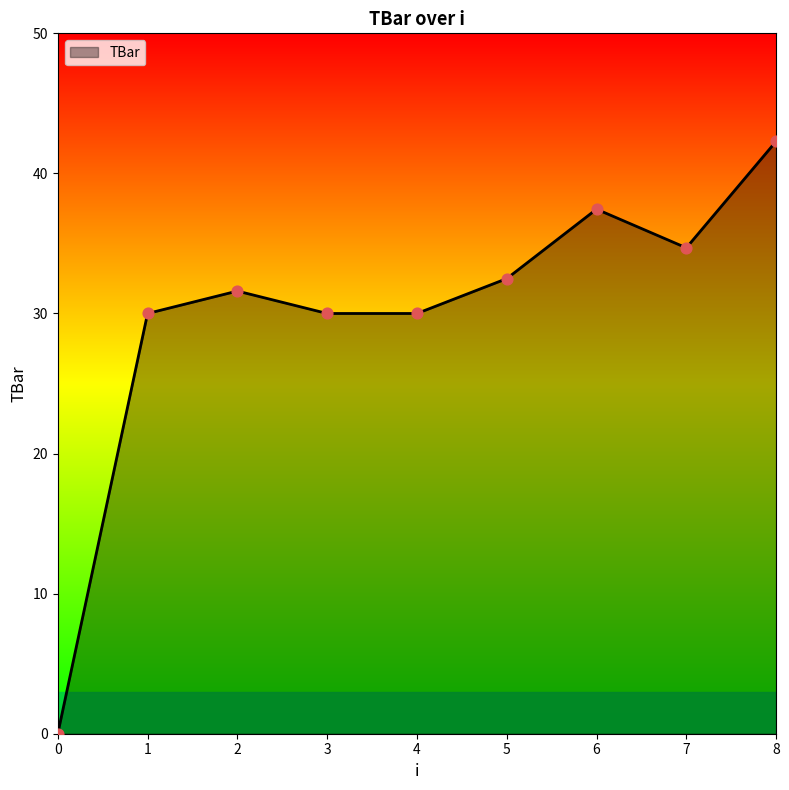

What is the change in value from 1 to 6?

+7.4